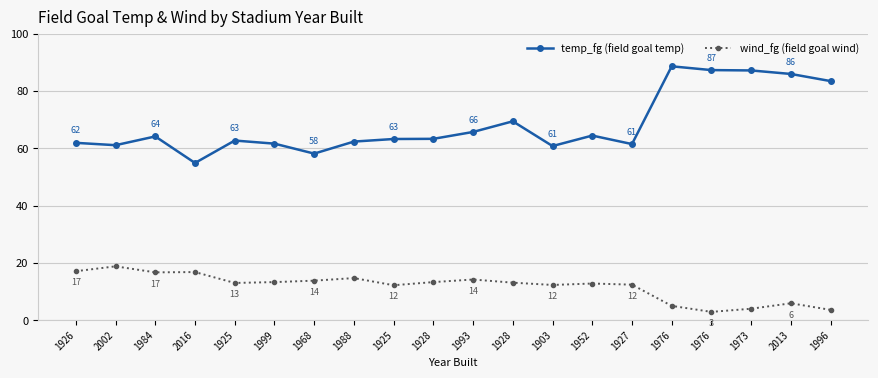

In wind_fg (field goal wind), how many points are lower than both neighbors (excluding endpoints)?

5